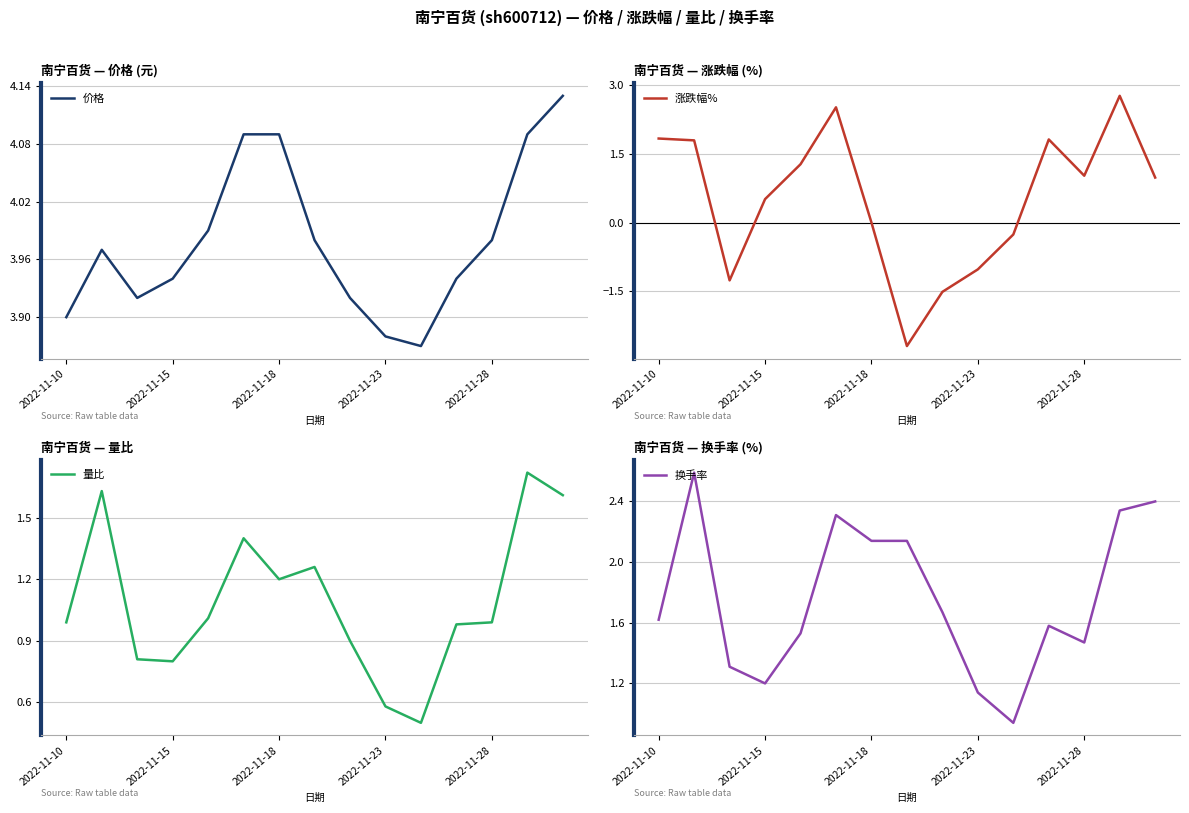

True or false: 价格 and 量比 cross at least once.

False